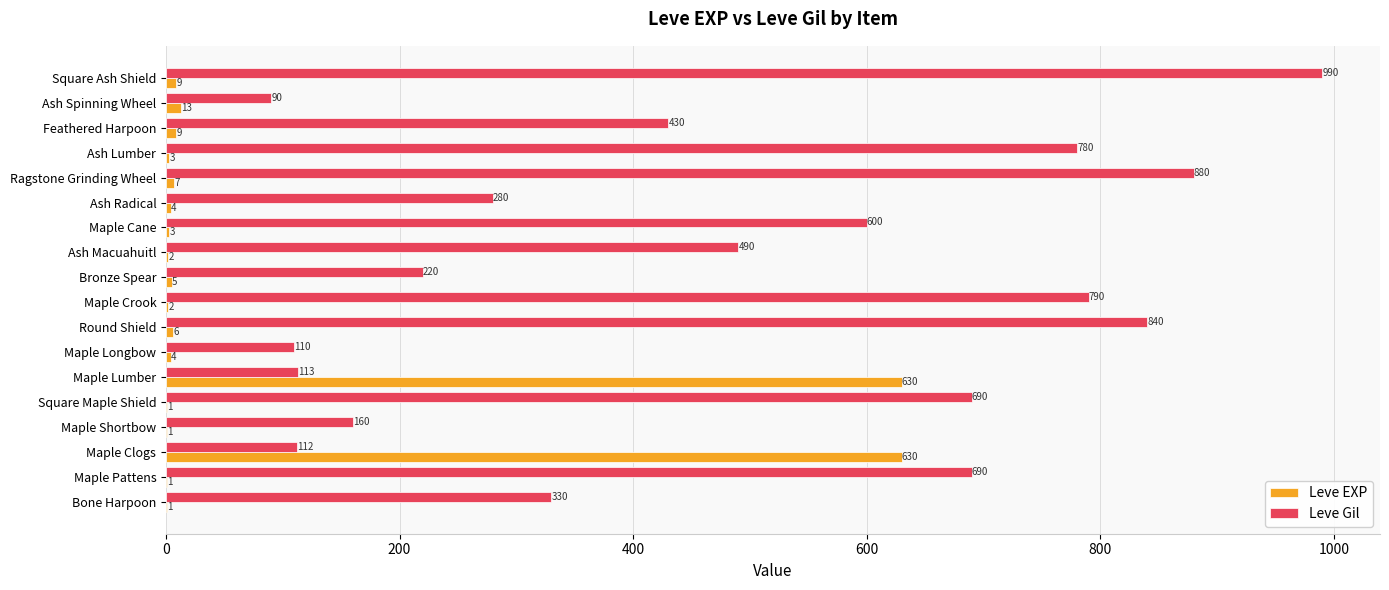

Is the value of Leve Gil at Maple Pattens greater than the value of Leve EXP at Maple Lumber?

Yes